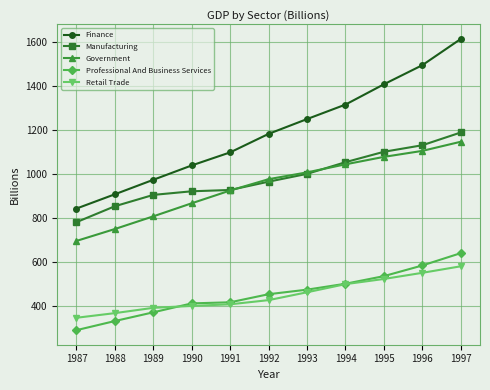

What is the value of the Retail Trade point at the 6th from the left?

426.2